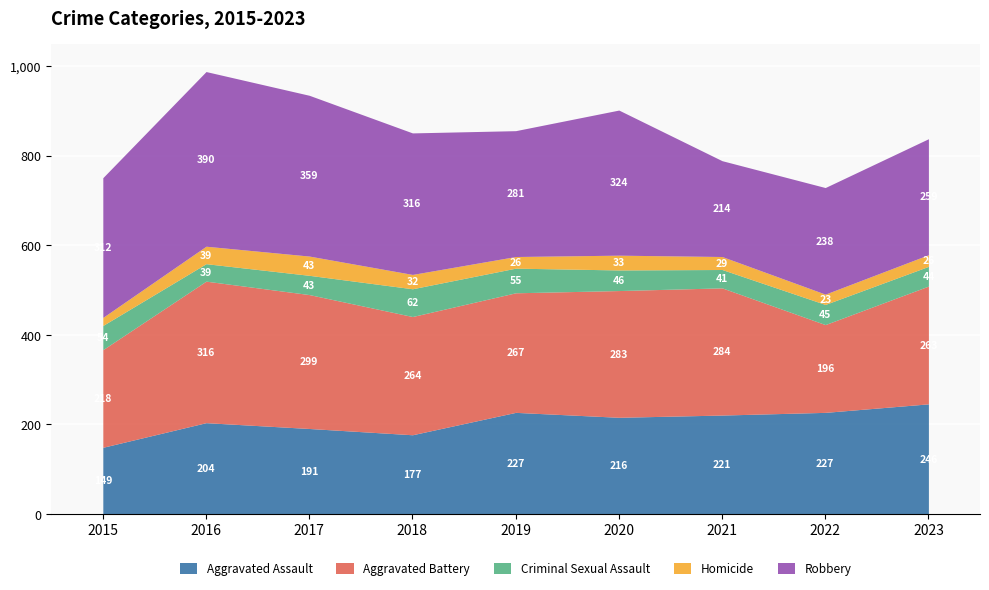

Is the value of Homicide at 2015 greater than the value of Aggravated Battery at 2016?

No